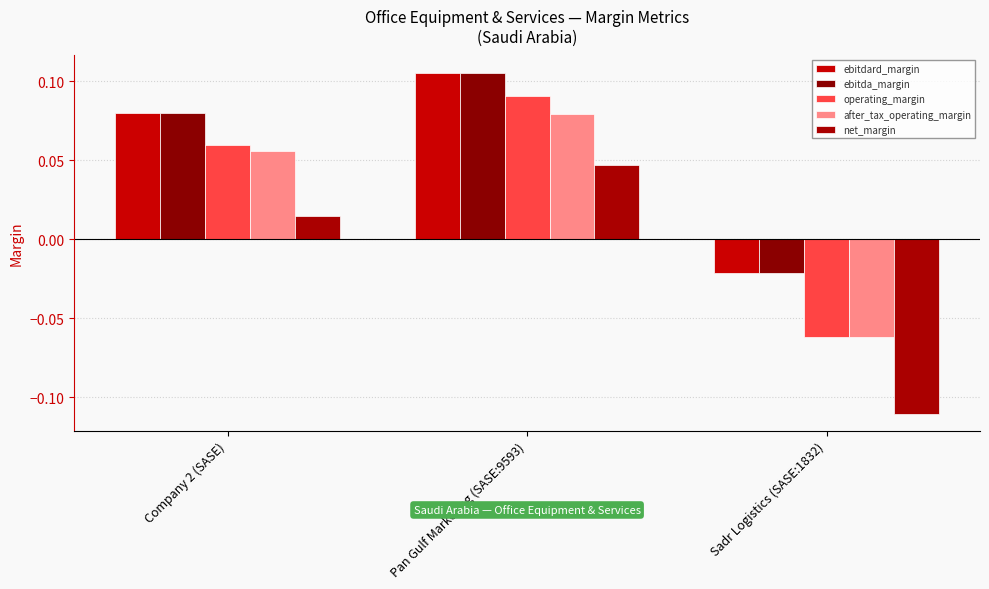

Does the chart contain any negative values?

Yes